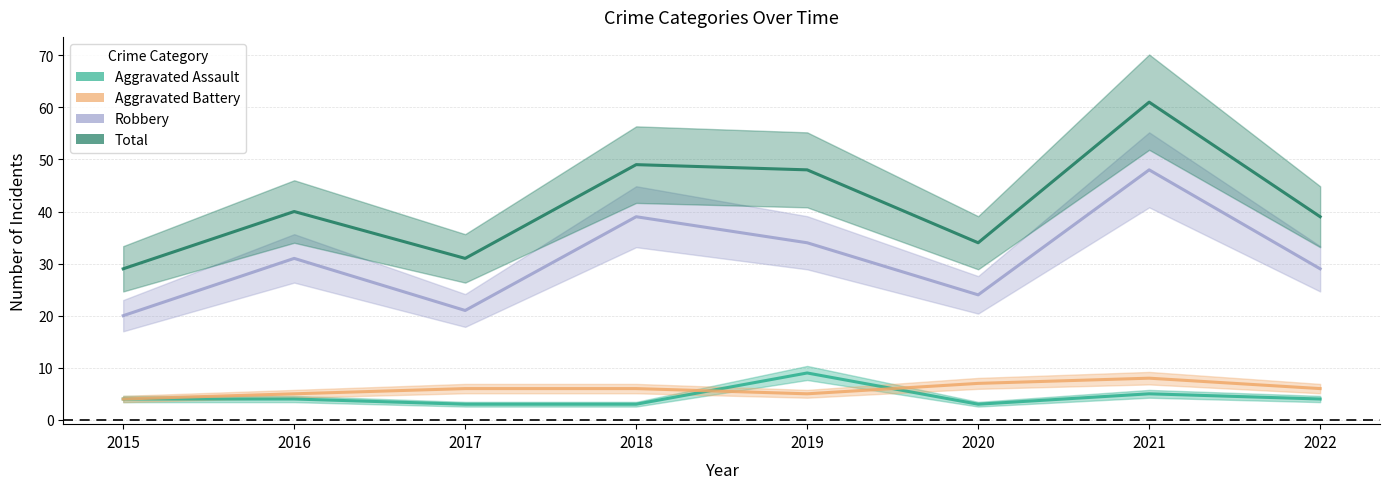

Where is the first local maximum for Aggravated Assault?

2019